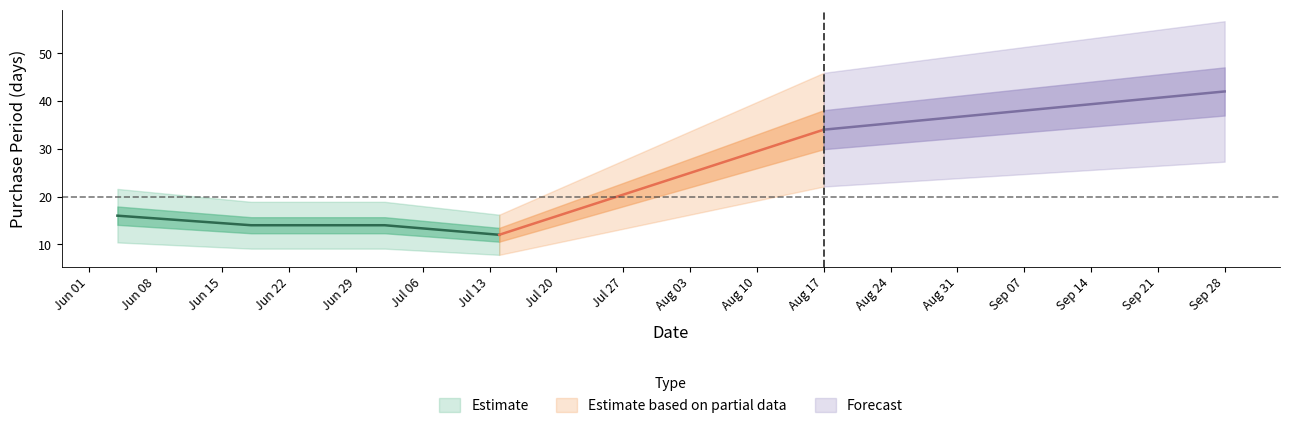

True or false: there are more than 0 points higher than both neighbors.

False